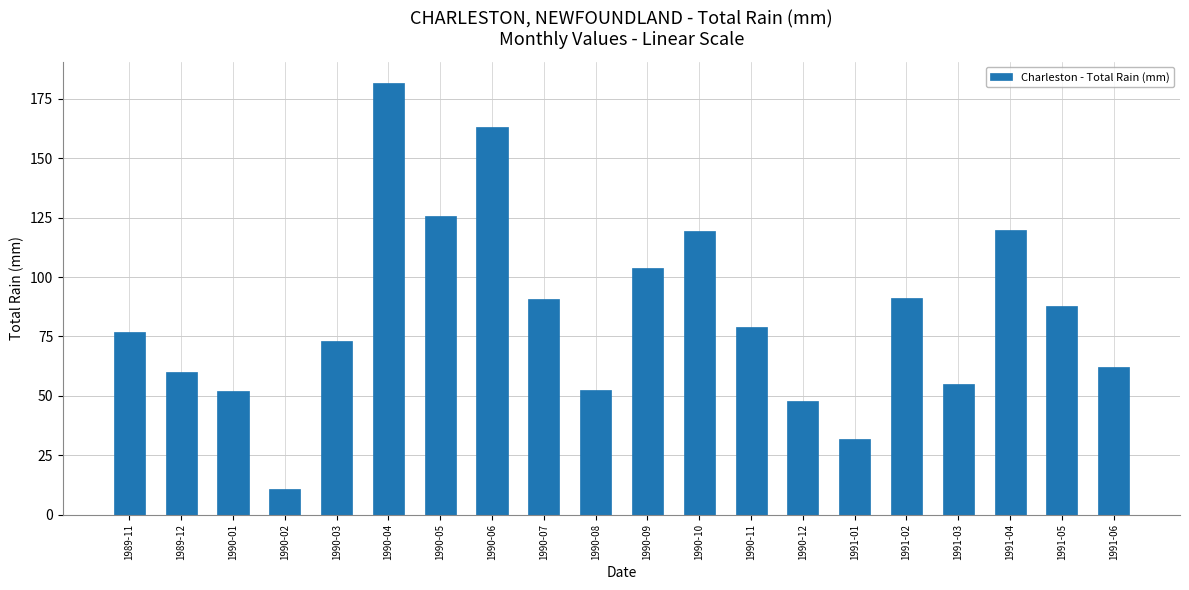

What is the smallest value displayed?

10.8